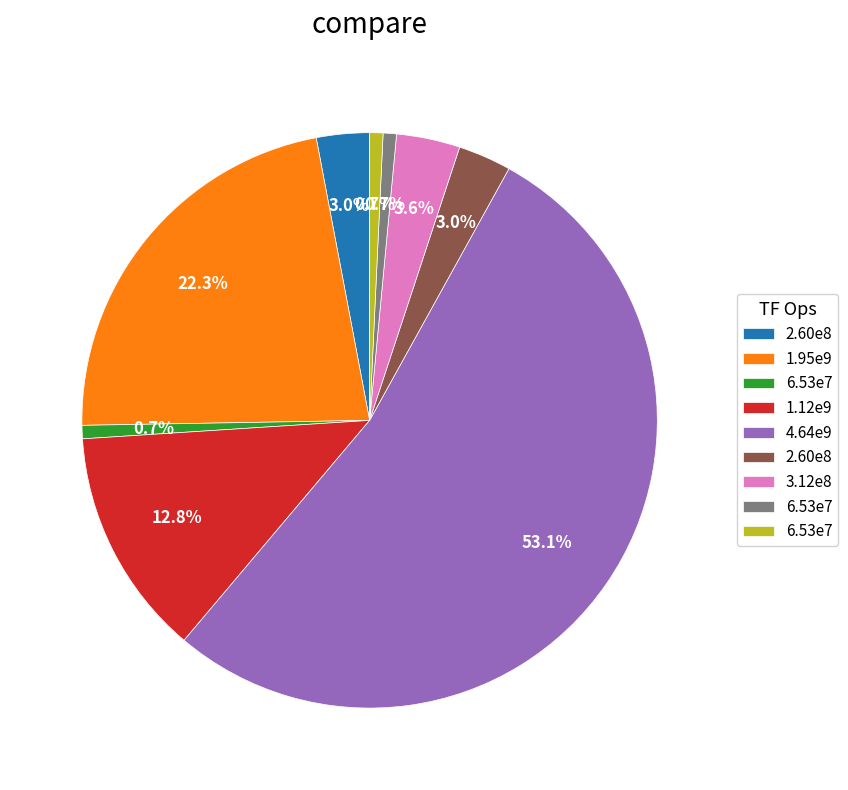

Is there a majority slice in this chart?

Yes